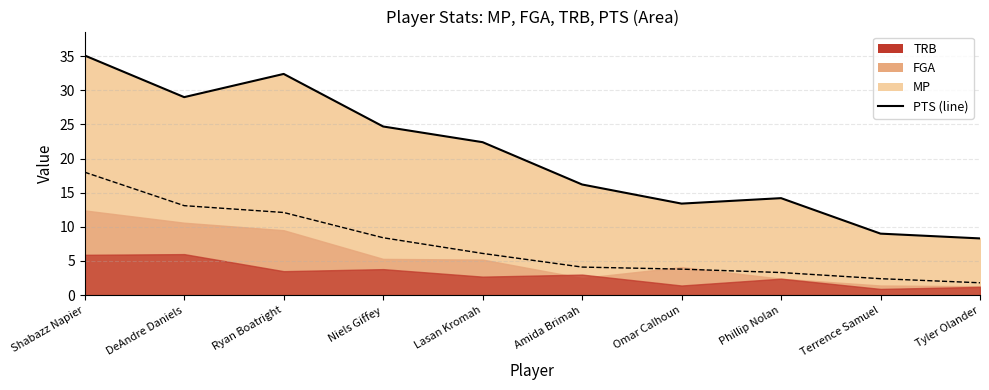

What is the difference between the maximum and minimum values in the MP series?

26.8